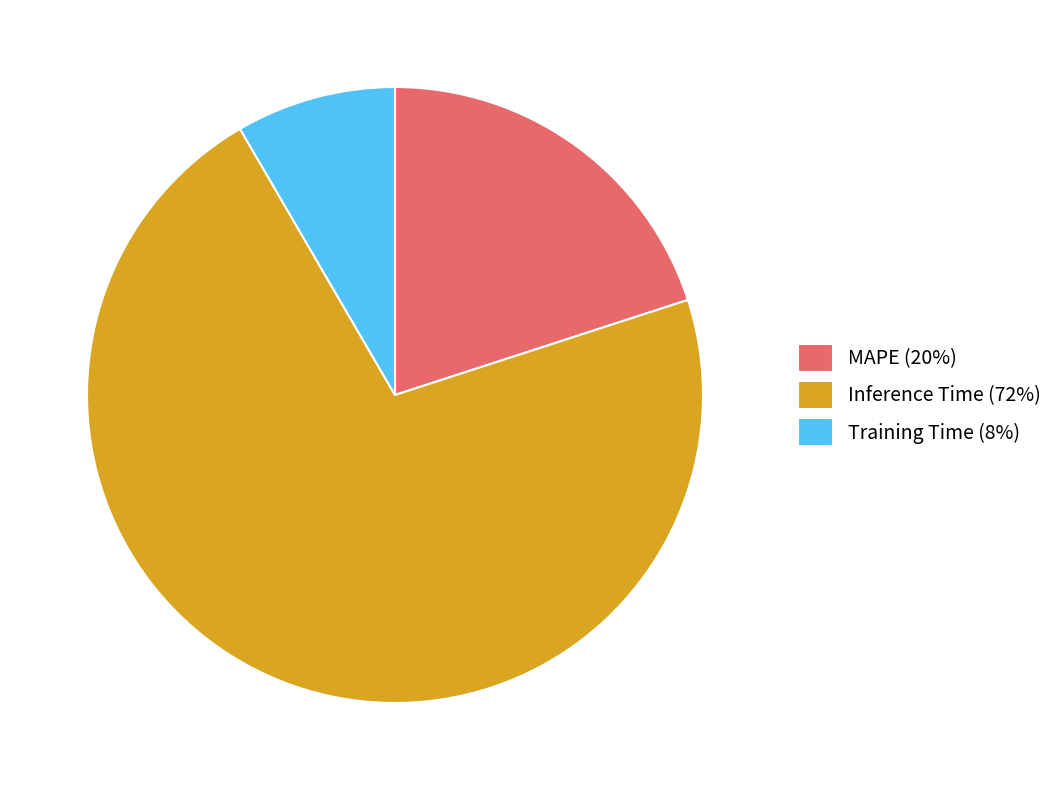

What is the smallest slice in the pie chart?

Training Time